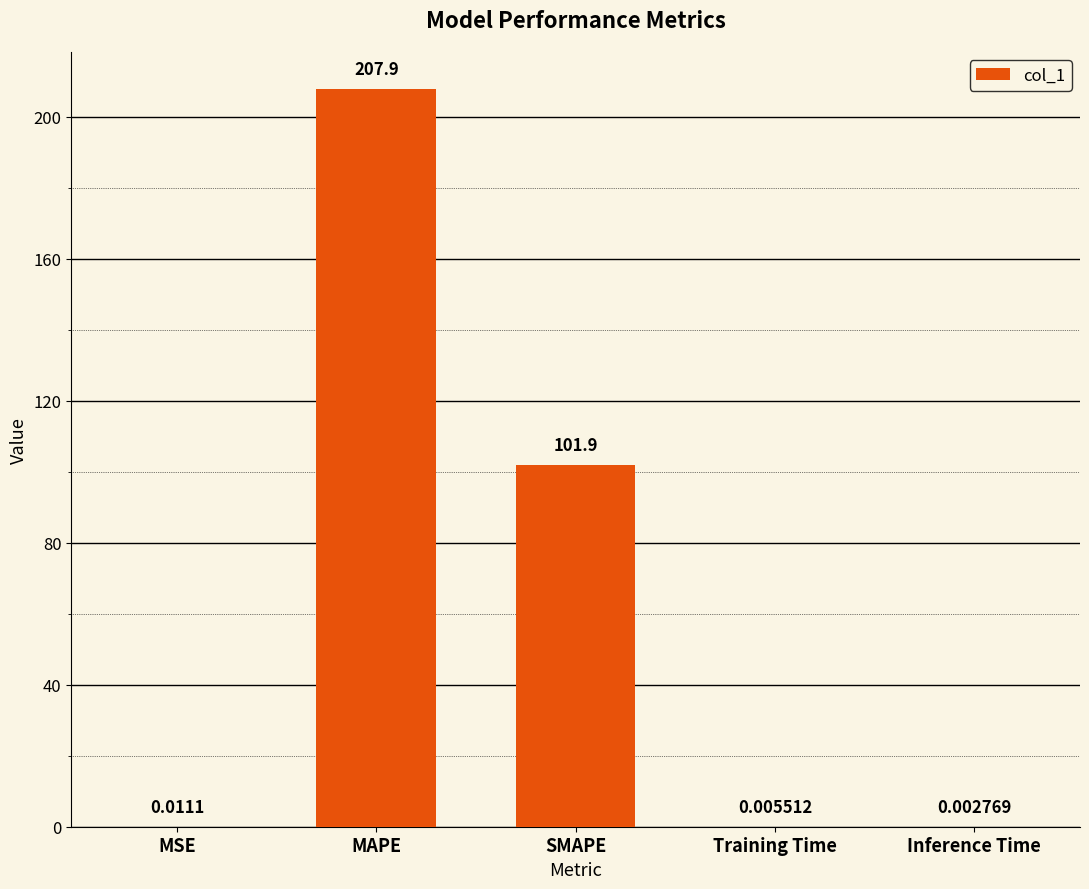

Which has a higher value, MAPE or MSE?

MAPE